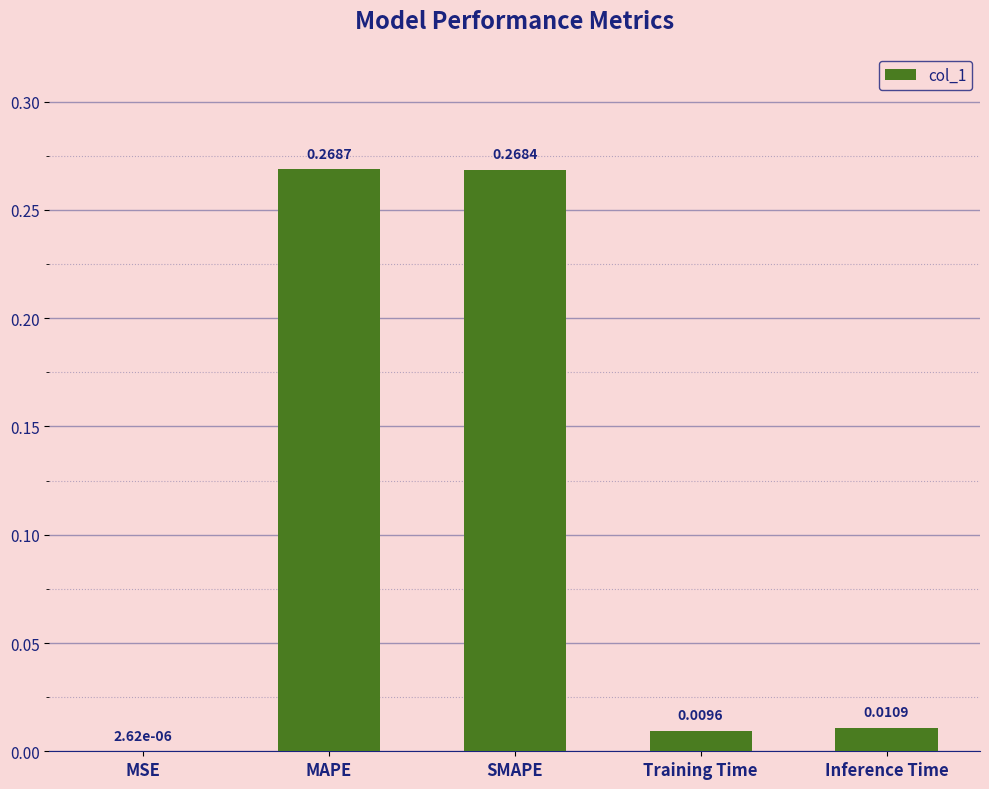

Which has a higher value, SMAPE or MAPE?

MAPE